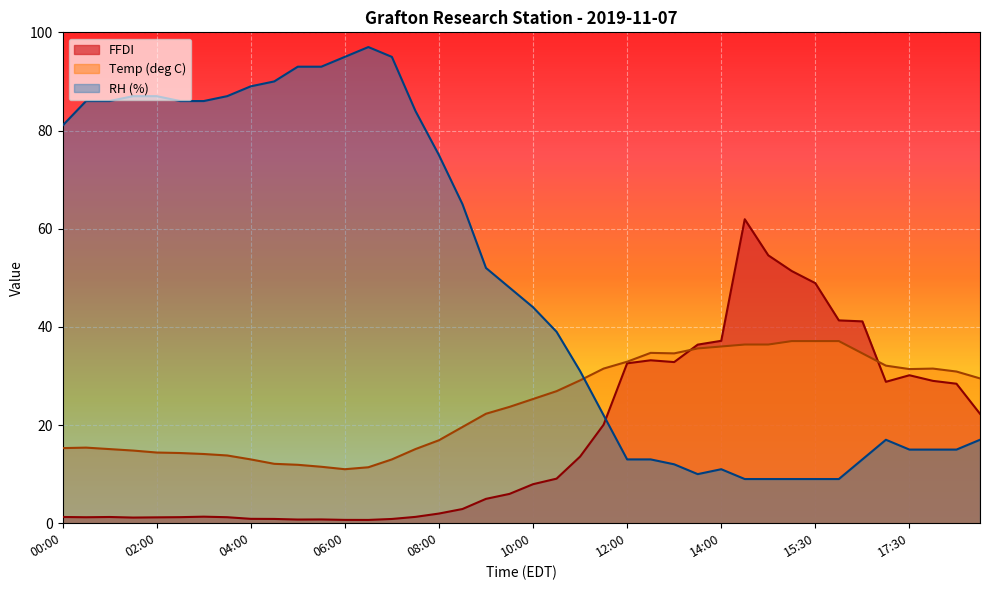

How many lines are shown in the chart?

3